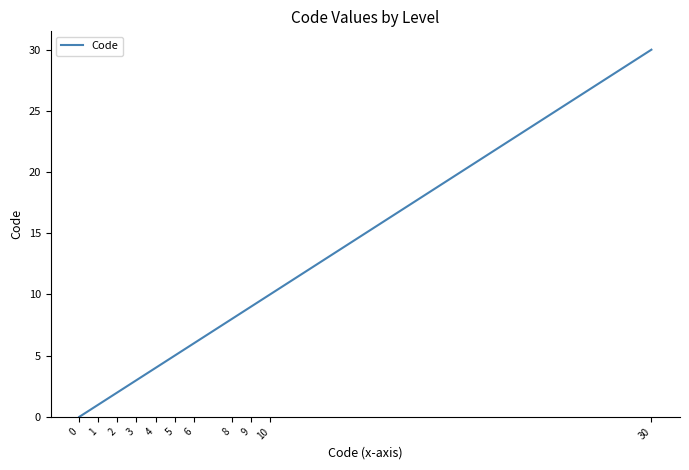

Count the number of data series in this chart.

1